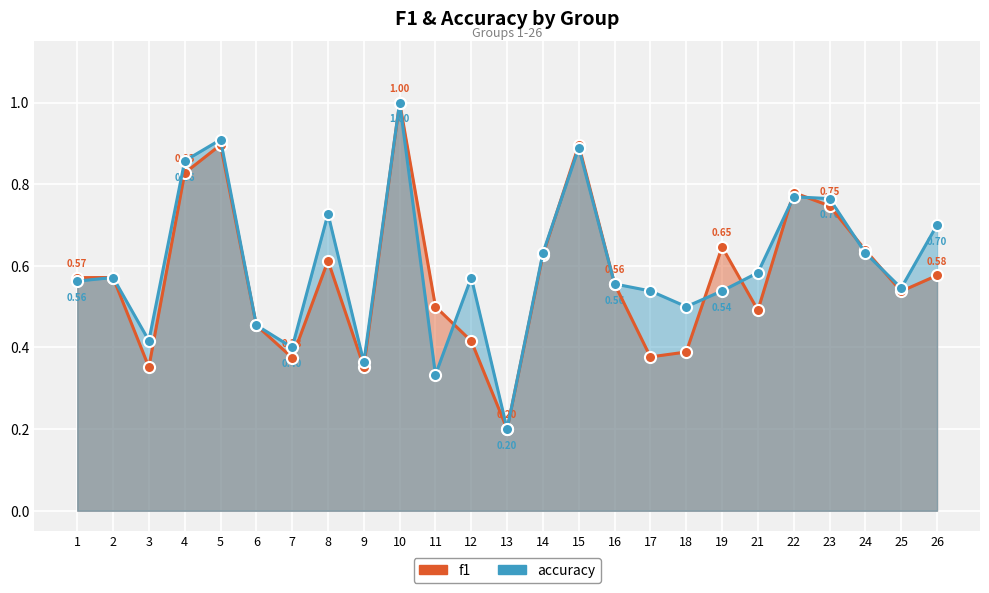

Which series has the largest range (max minus min)?

f1